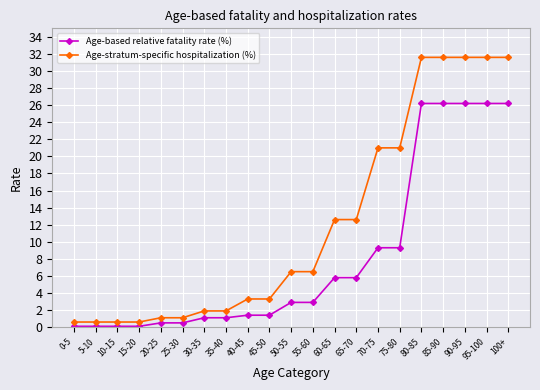

List the series in order of their overall mean, lowest first.

Age-based relative fatality rate (%), Age-stratum-specific hospitalization (%)